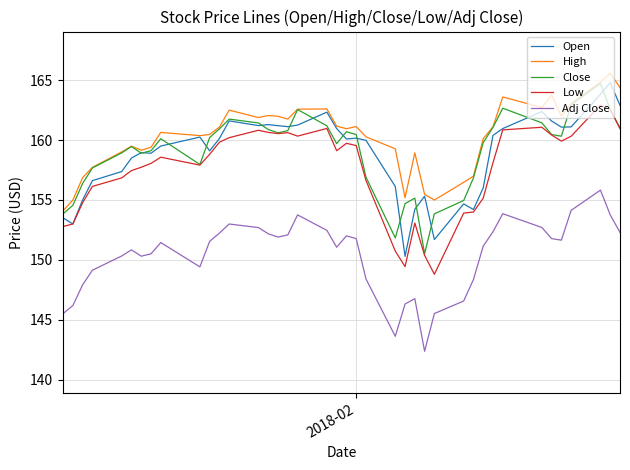

What is the sum of all Open values?

6353.5